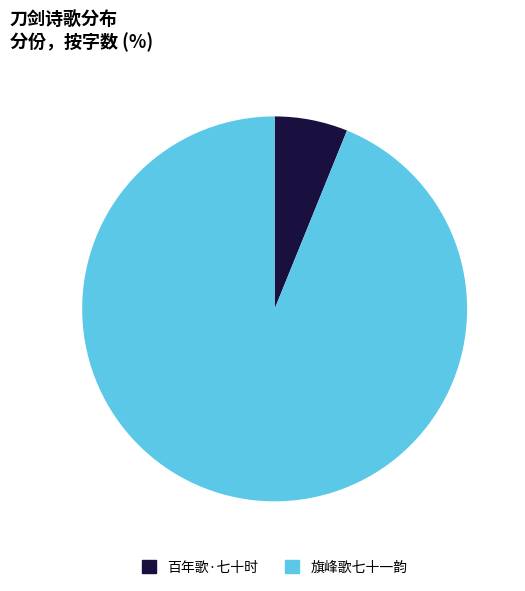

Which category accounts for the majority?

旗峰歌七十一韵